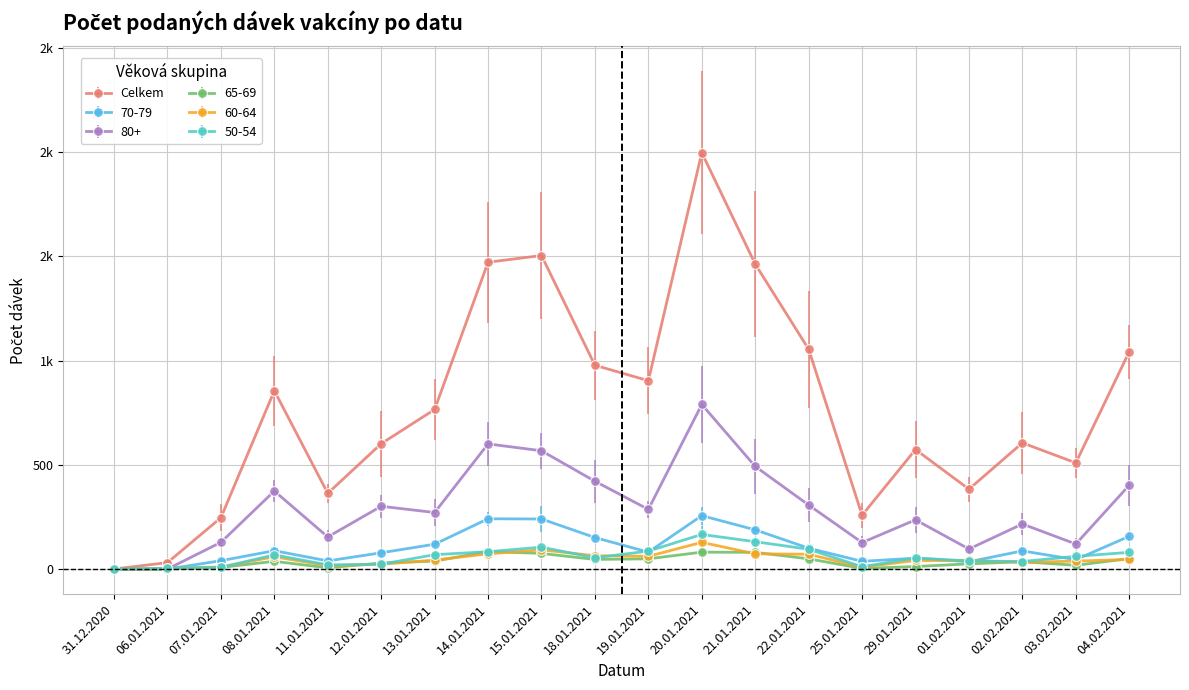

Rank the categories by Celkem value from lowest to highest.

31.12.2020, 06.01.2021, 07.01.2021, 25.01.2021, 11.01.2021, 01.02.2021, 03.02.2021, 29.01.2021, 12.01.2021, 02.02.2021, 13.01.2021, 08.01.2021, 19.01.2021, 18.01.2021, 04.02.2021, 22.01.2021, 21.01.2021, 14.01.2021, 15.01.2021, 20.01.2021